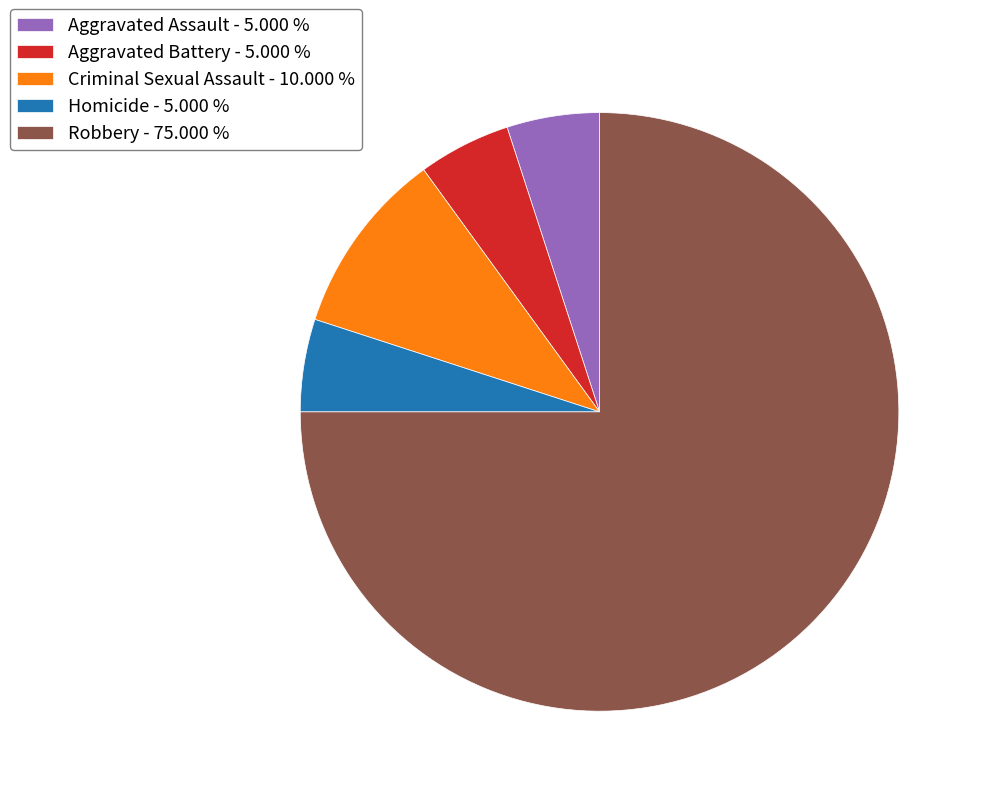

Is there any slice that represents more than half of the pie?

Yes